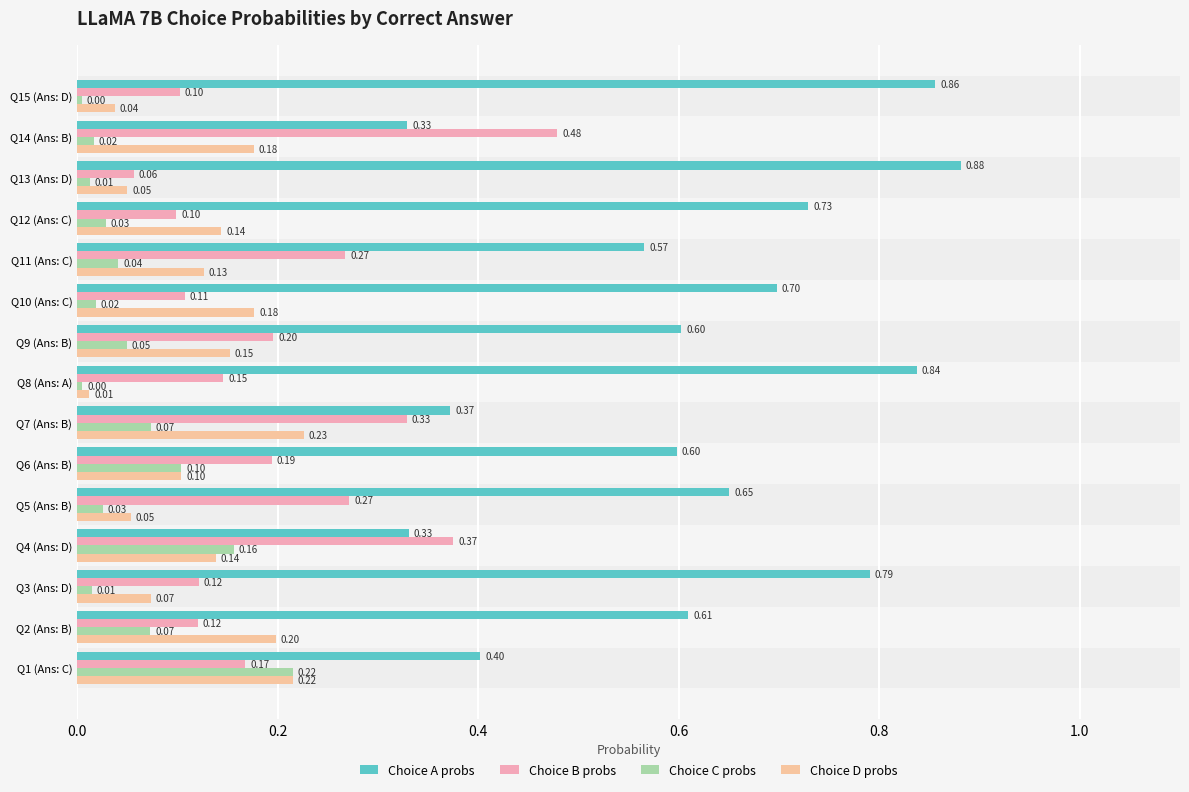

What is the difference between the second highest and minimum values in the Choice D probs series?

0.2